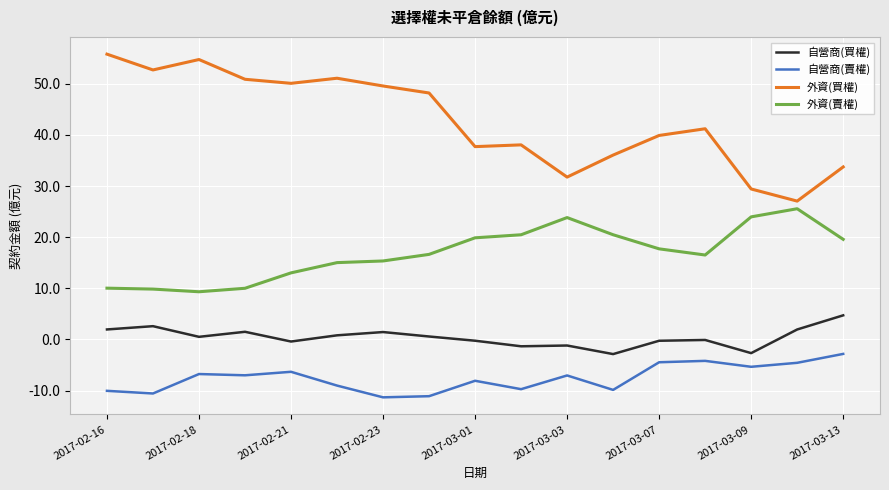

True or false: 外資(賣權) and 自營商(買權) cross at least once.

False